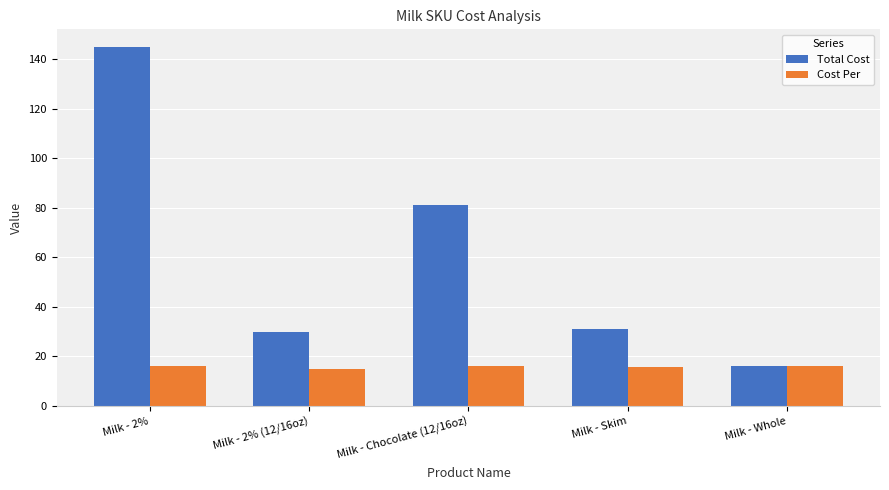

What is the label of the 5th bar from the left?

Milk - Whole